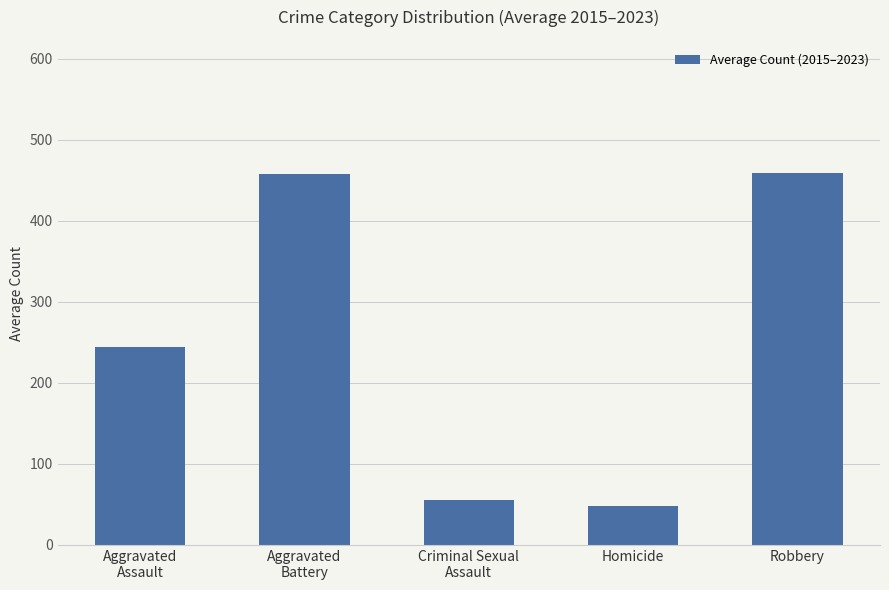

What is the smallest value displayed?

47.9